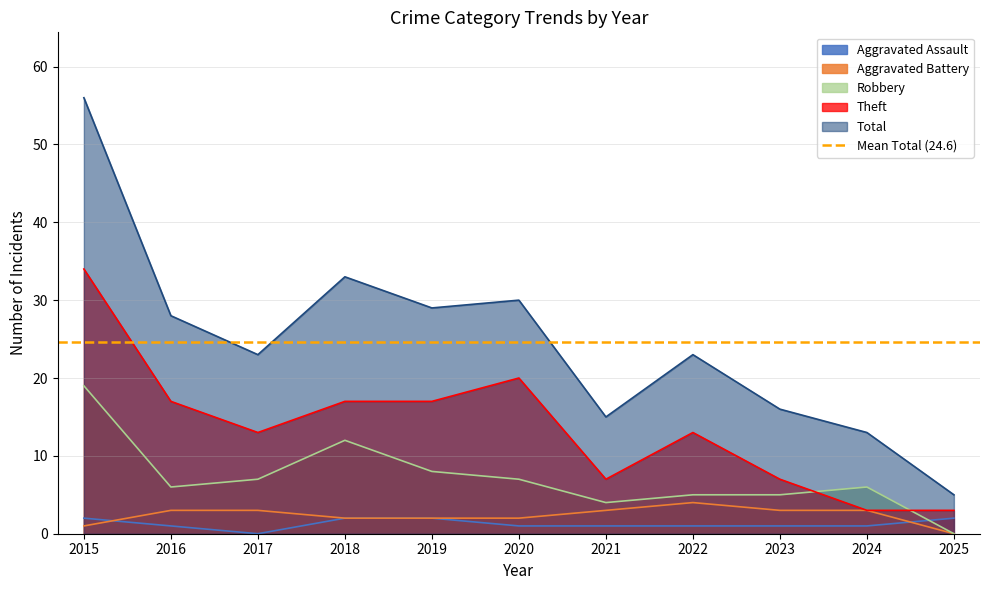

What is the value of the Aggravated Assault point at the 9th from the left?

1